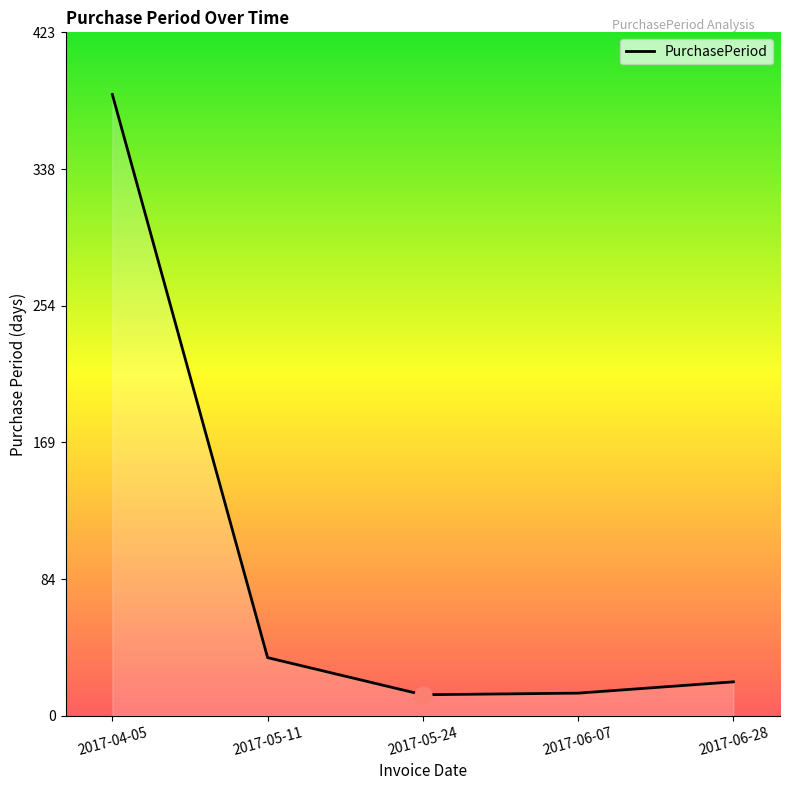

What is the difference between the second highest and minimum values?

23